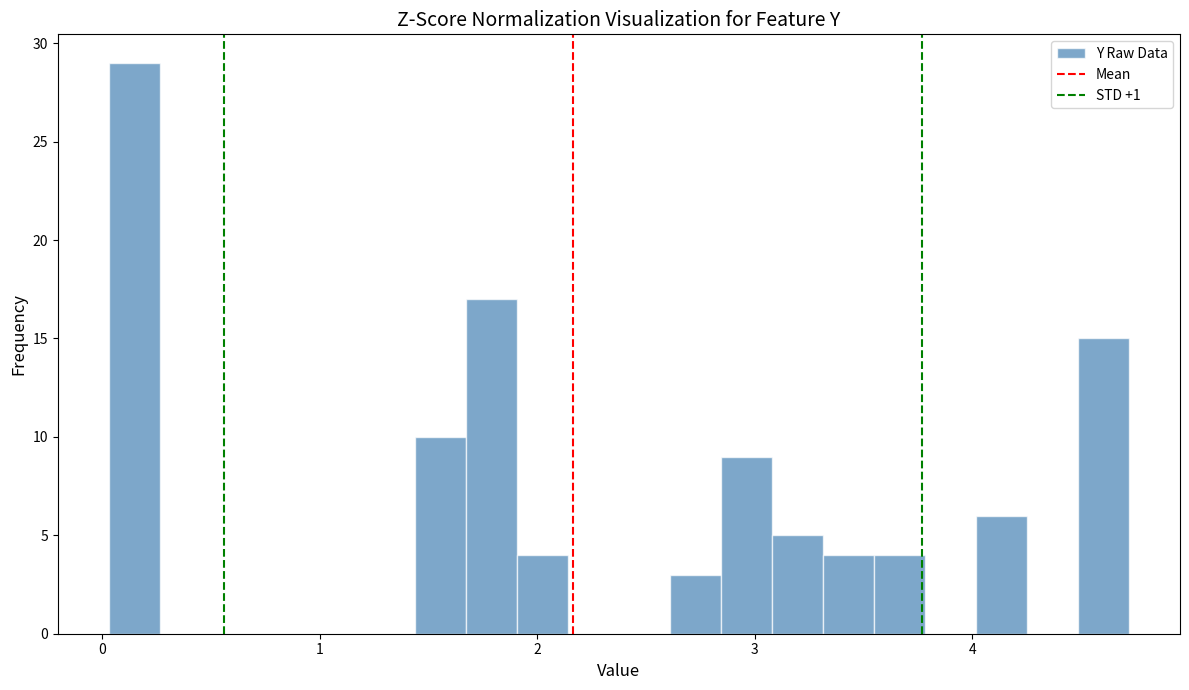

Around what value on the x-axis is the tallest bar? Give the approximate position of its centre, as read against the axis.

0.1